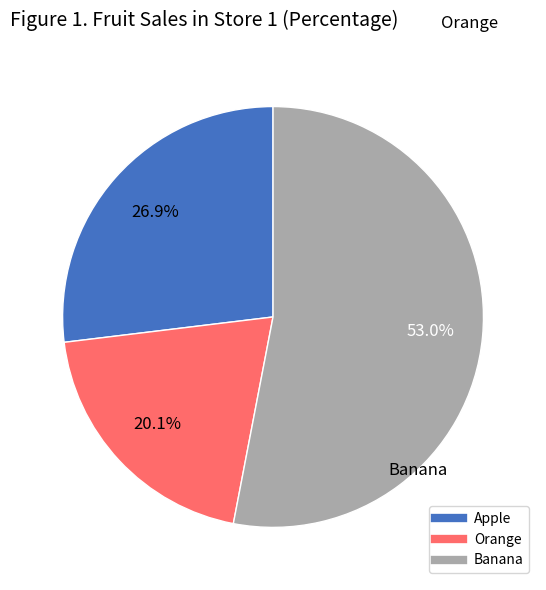

To the nearest percent, what is the difference between the largest and smallest slice percentages?

33%